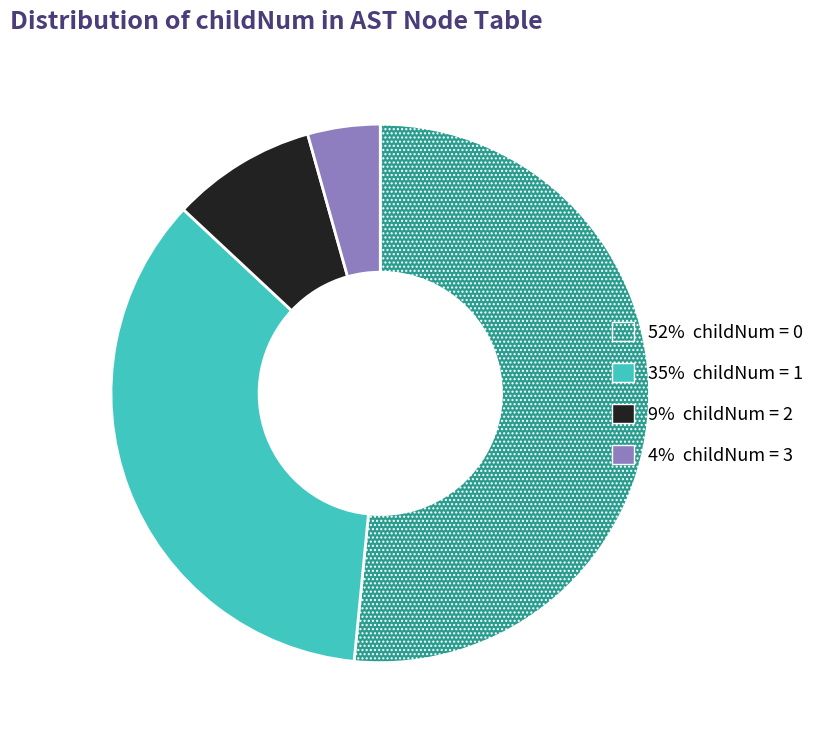

Is there any slice that represents more than half of the pie?

Yes